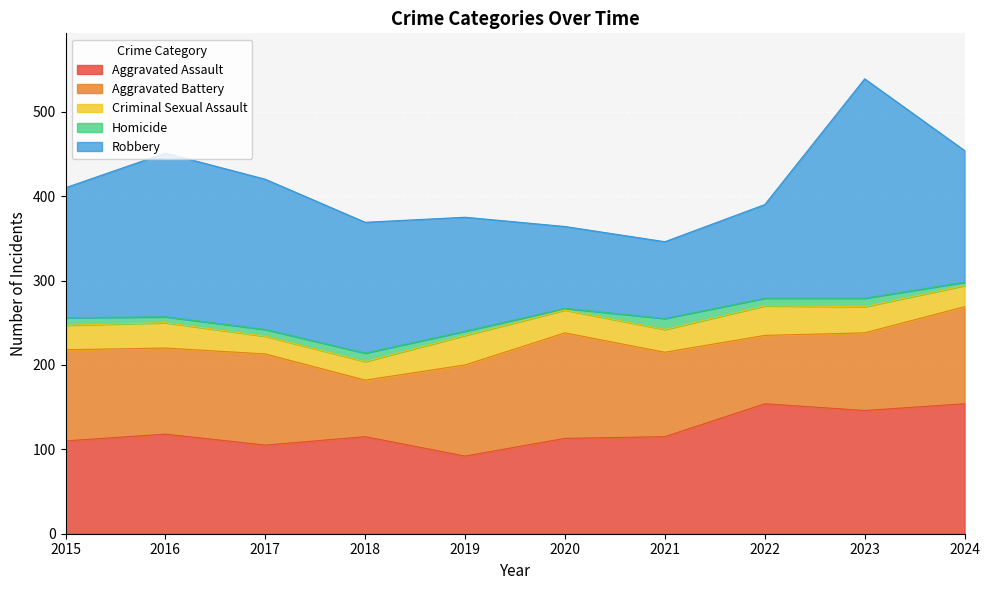

Which label corresponds to the largest value in the chart?

2023